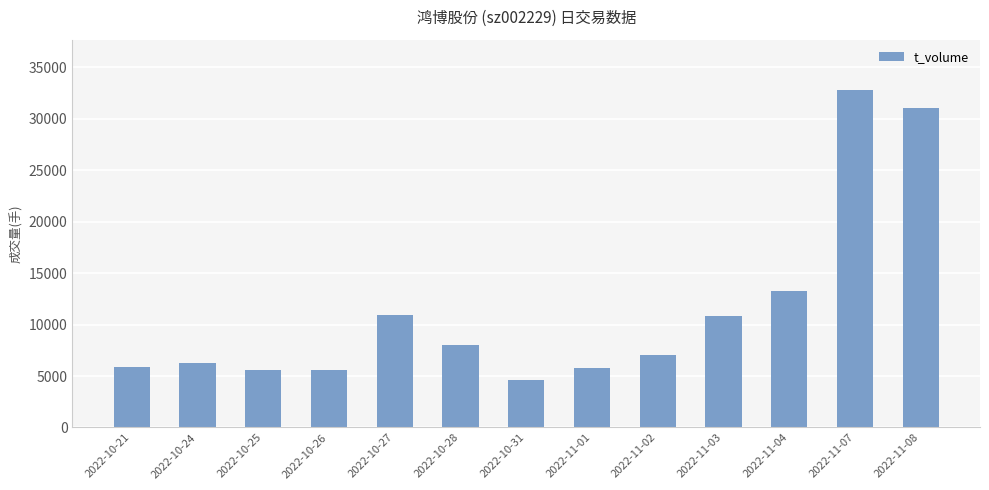

At which label does the data first exceed 7085?

2022-10-27